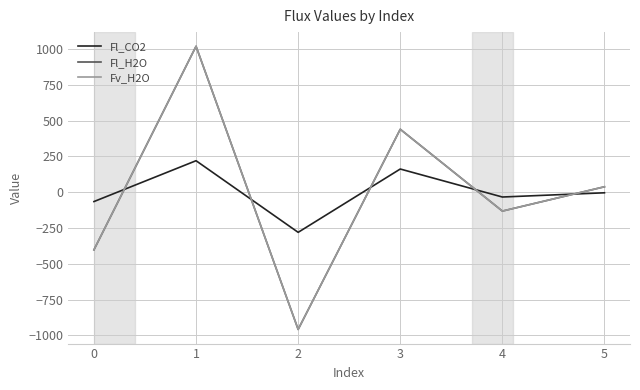

Which category has the highest value in the Fl_CO2 series?

1